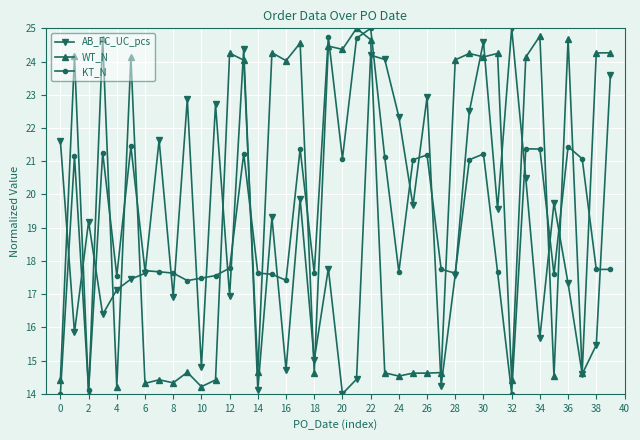

What is the highest value of the KT_N series?

25.0